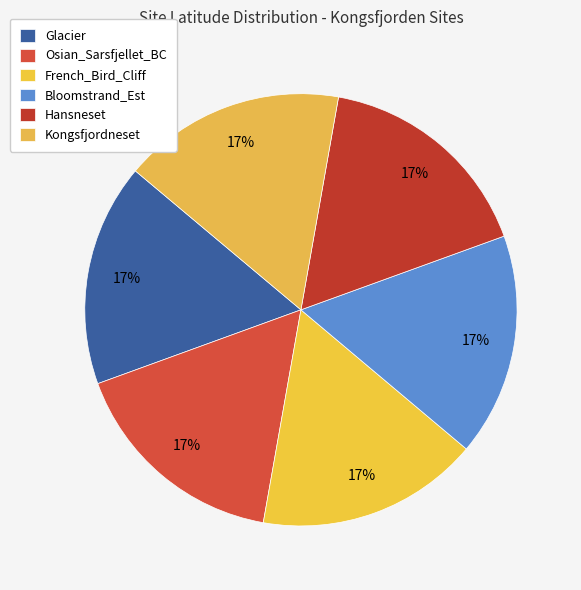

Does any single category account for the majority?

No